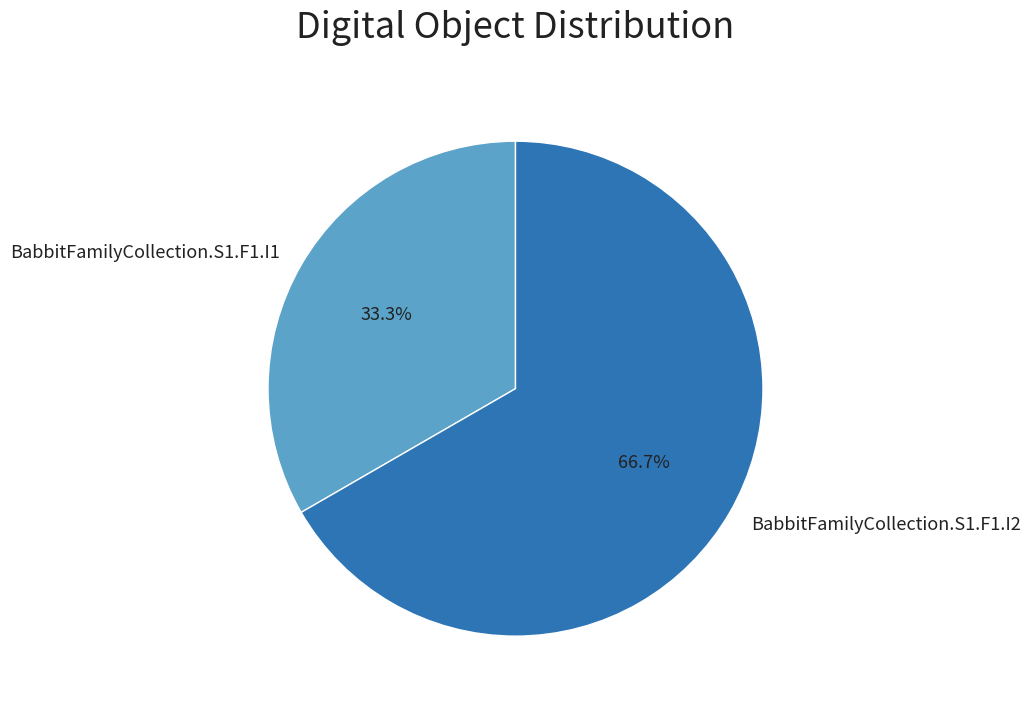

Does any single category account for the majority?

Yes